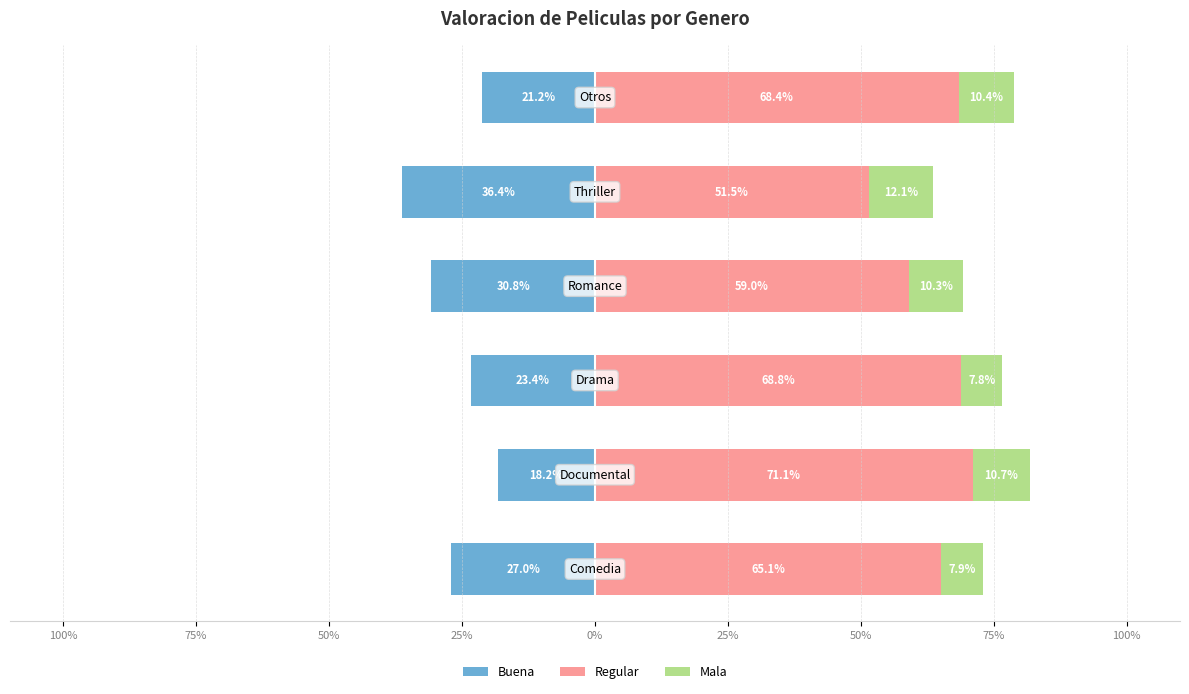

Which series has the largest total across all categories?

Regular